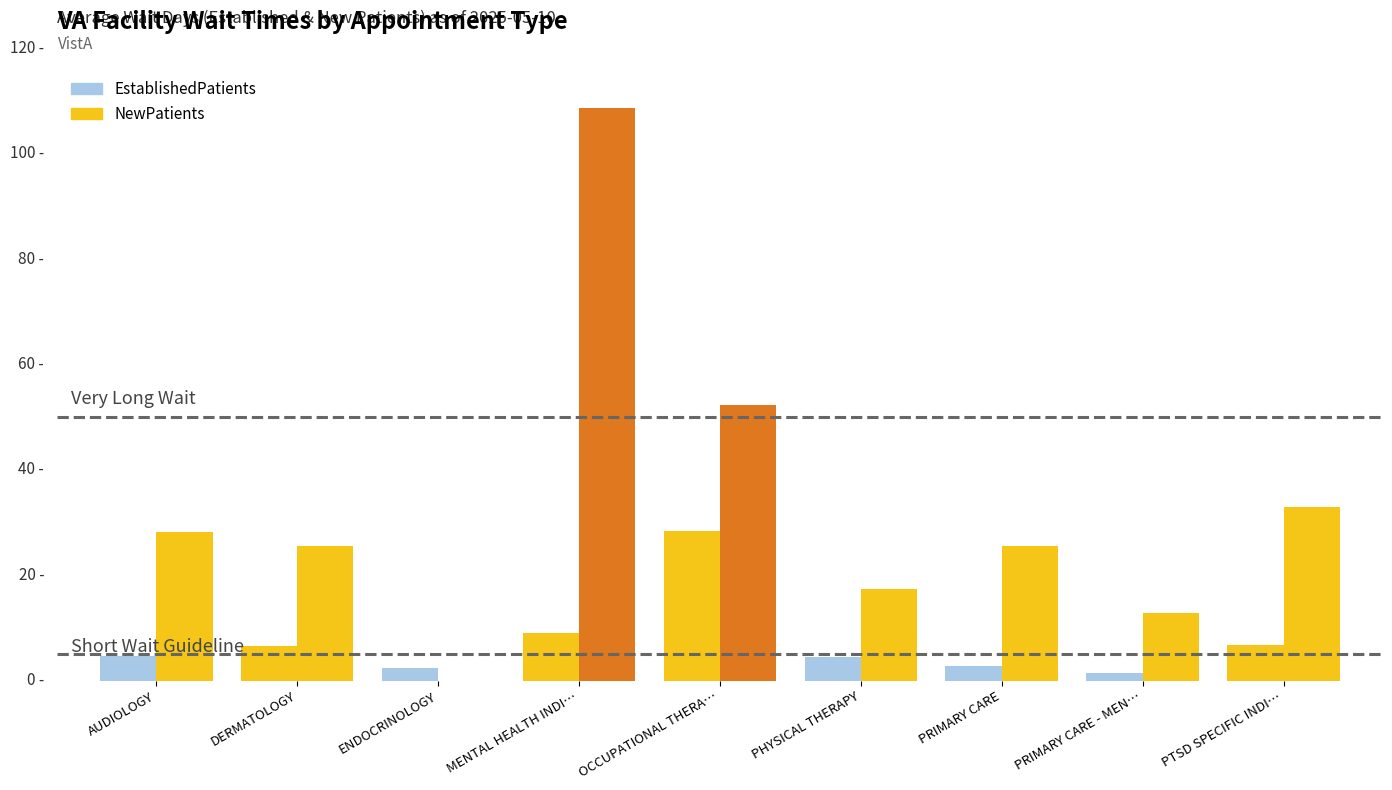

Which series changed the most between OCCUPATIONAL THERA… and PRIMARY CARE?

NewPatients